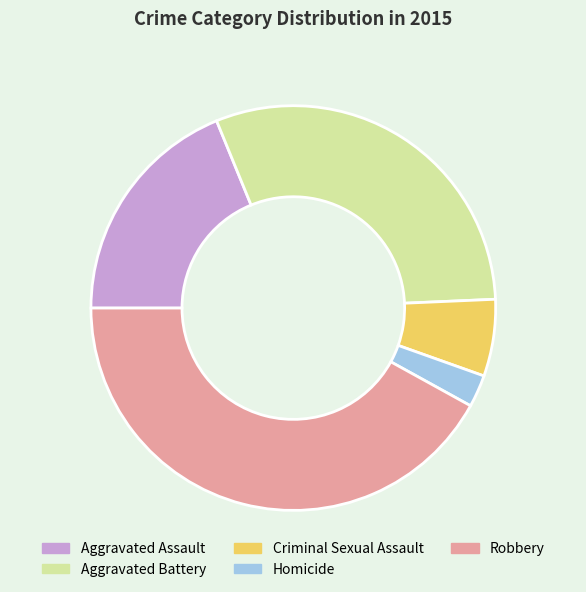

Does Aggravated Assault account for over 50% of the chart?

No